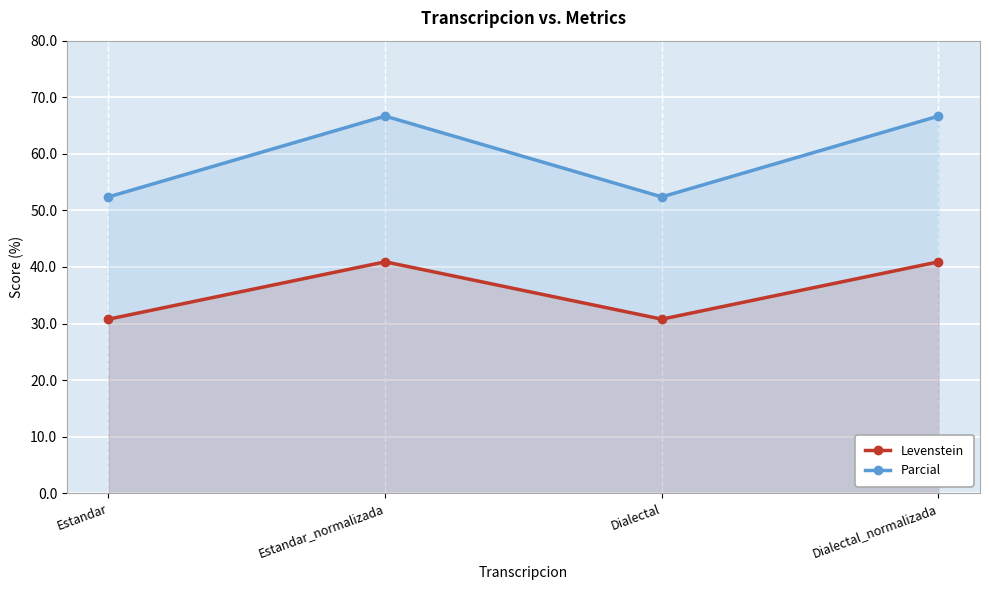

What is the value of the Parcial point at the 3rd from the left?

52.4